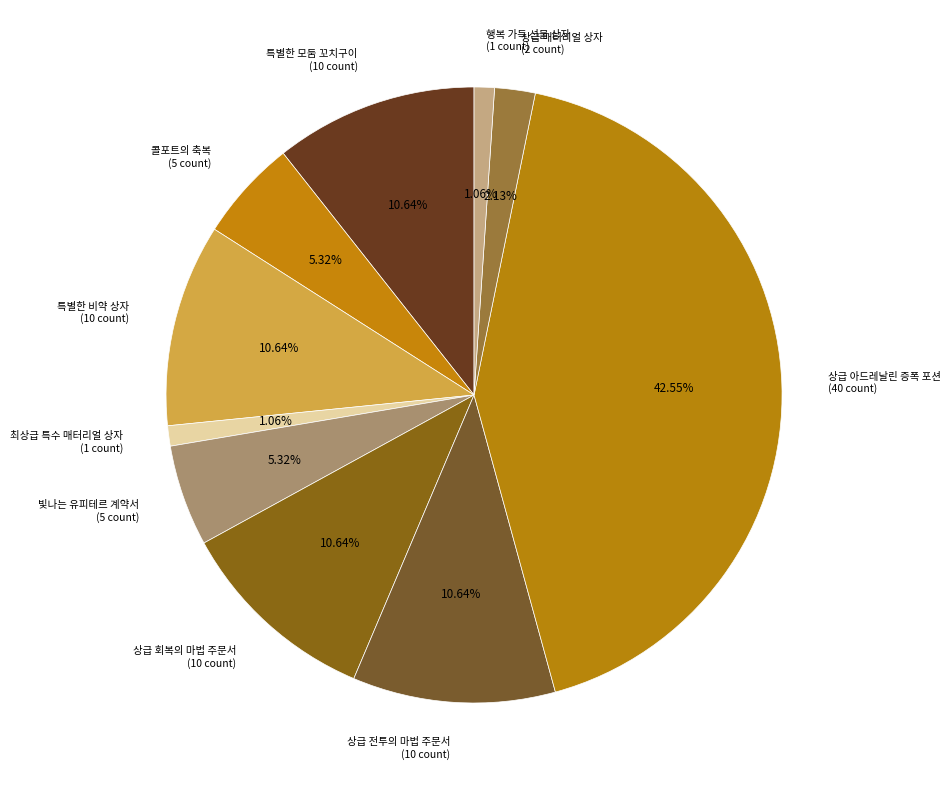

Is the sum of 최상급 특수 매터리얼 상자 (1 count) and 상급 매터리얼 상자 (2 count) greater than half?

No